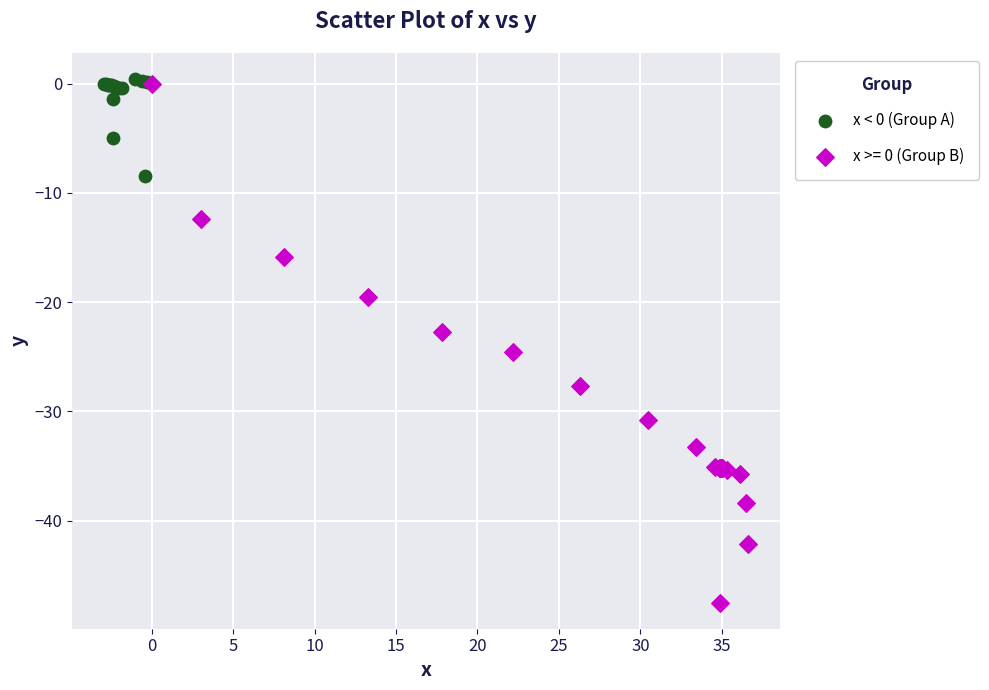

Which series has the widest spread of Y values?

x >= 0 (Group B)